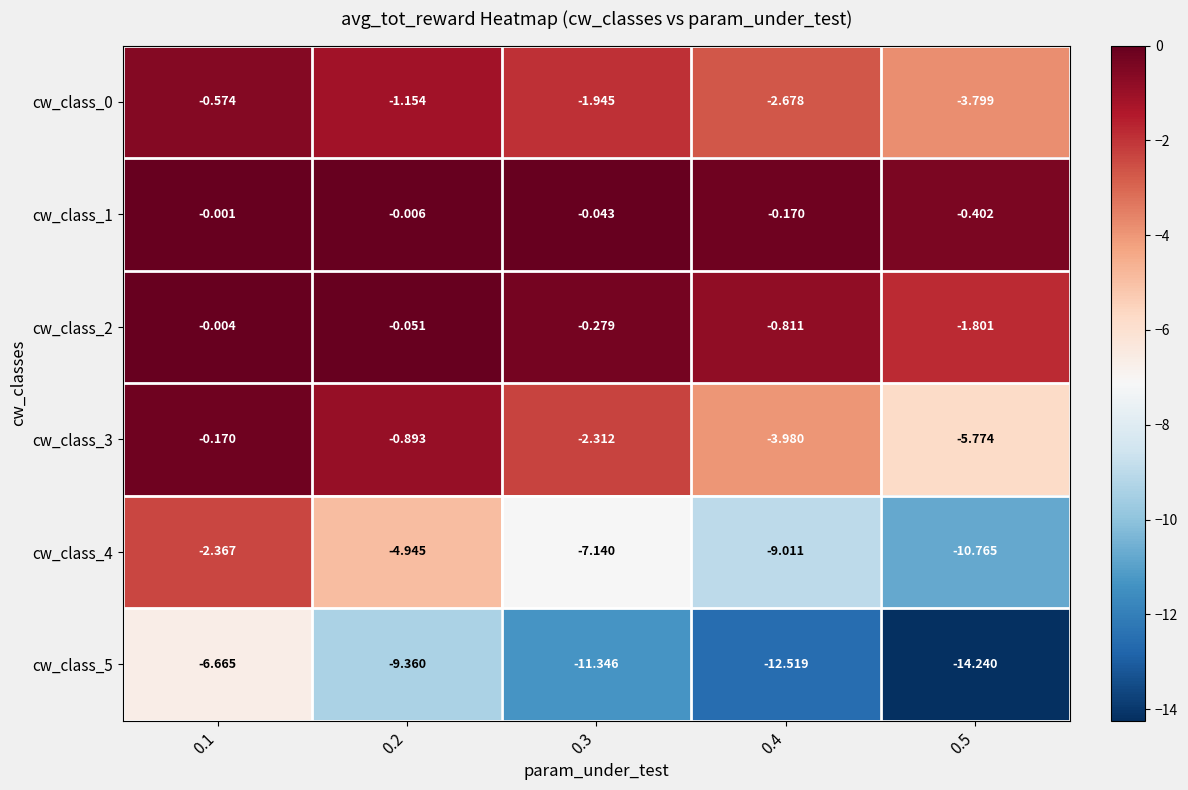

How many data points does each series have?

5